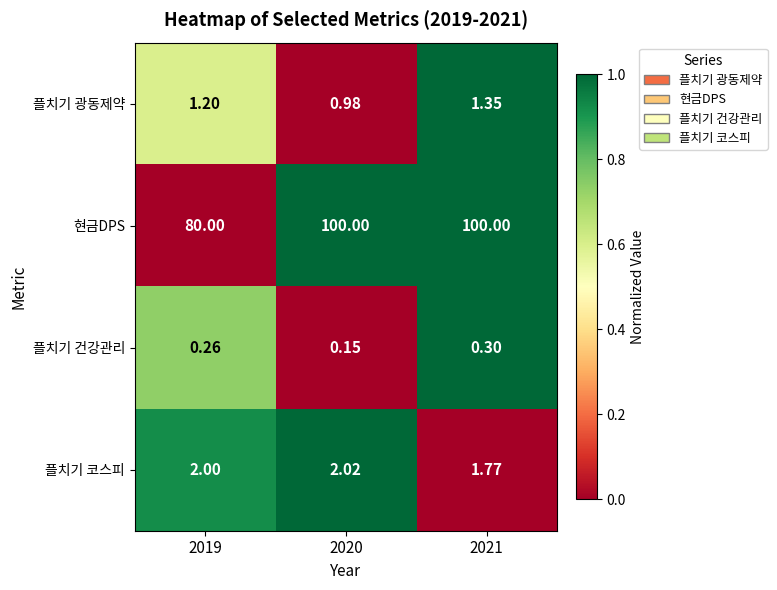

What is the total value across all series at 2021?

103.4